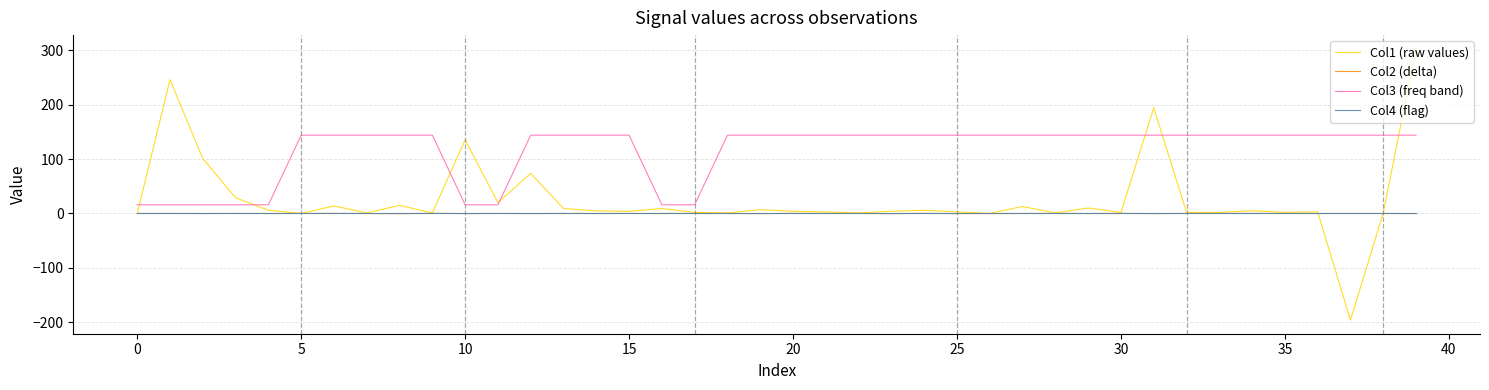

True or false: Col3 (freq band) and Col4 (flag) cross at least once.

False